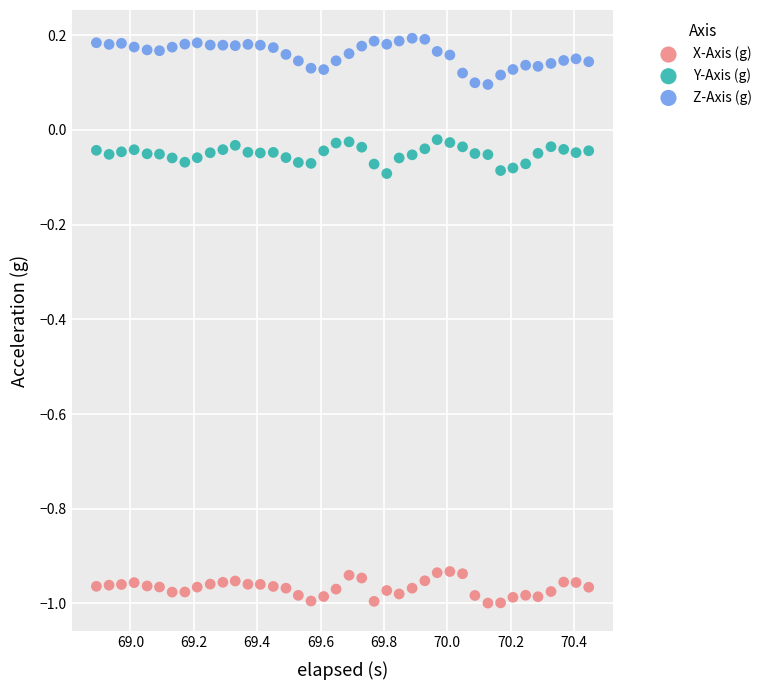

Which series reaches the maximum Y coordinate?

Z-Axis (g)